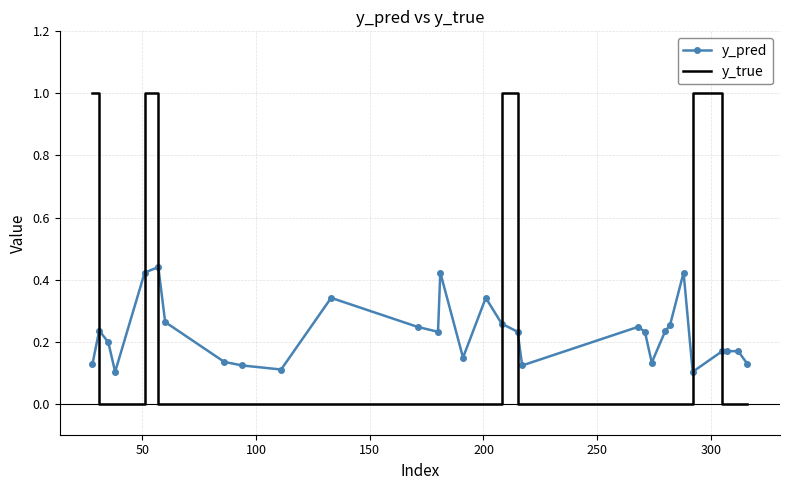

How many intersections are there between y_pred and y_true?

7